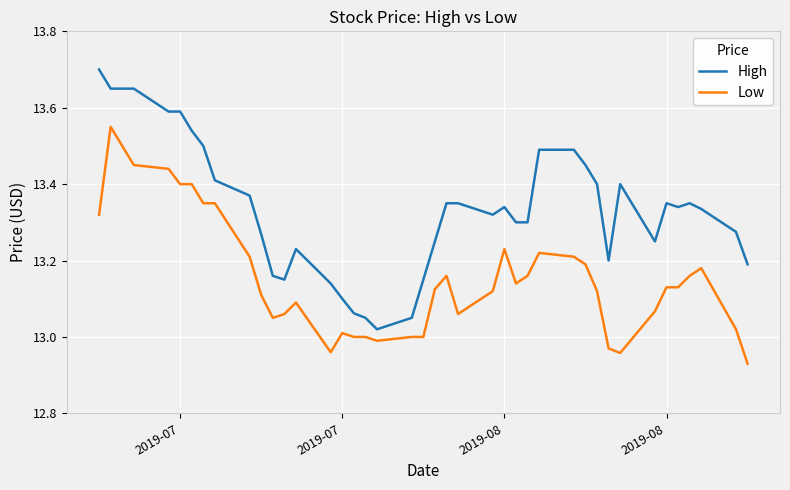

What are all the series names shown in the legend?

High, Low